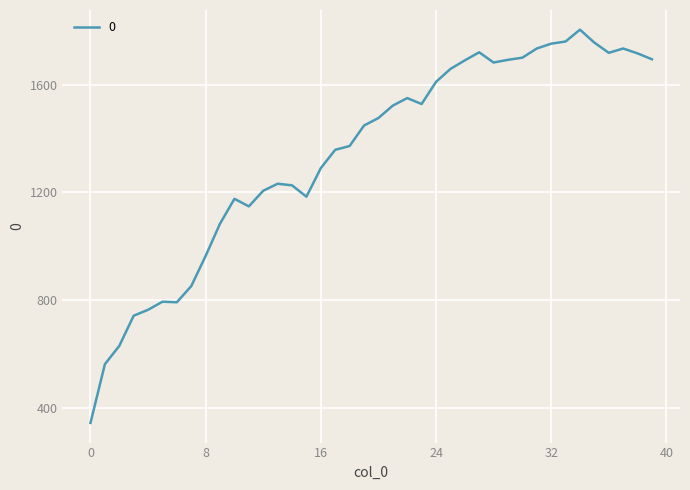

What is the smallest value displayed?

344